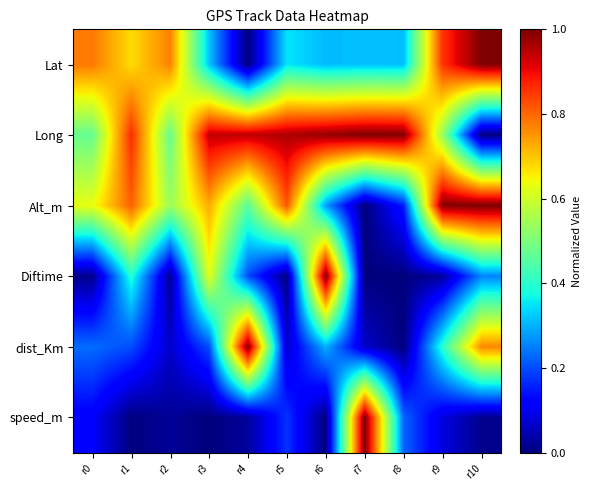

Between r5 and r9, which series saw the biggest shift?

Lat